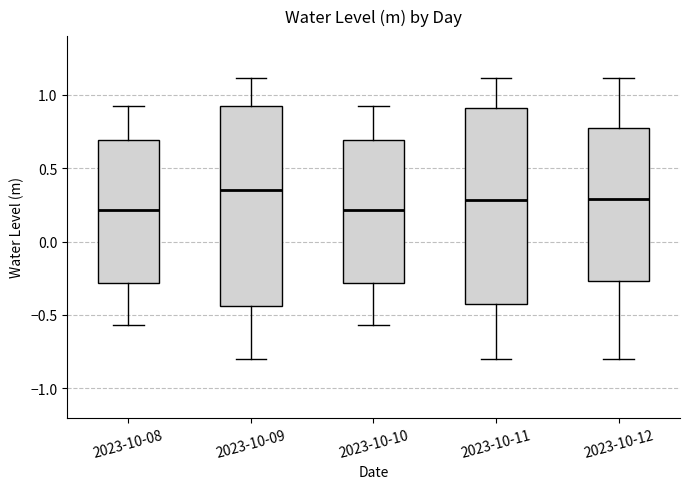

Reading left to right, transcribe this box plot: for each box, give where its median line is, the range the box spans, and where its two whiskers end, as read against the y-axis. The values are not printed on the chart, so give them approximately, as read against the axis.

2023-10-08: median 0.20, box -0.30 to 0.70, whiskers -0.55 to 0.90
2023-10-09: median 0.35, box -0.45 to 0.90, whiskers -0.80 to 1.10
2023-10-10: median 0.20, box -0.30 to 0.70, whiskers -0.55 to 0.90
2023-10-11: median 0.30, box -0.40 to 0.90, whiskers -0.80 to 1.10
2023-10-12: median 0.30, box -0.25 to 0.80, whiskers -0.80 to 1.10